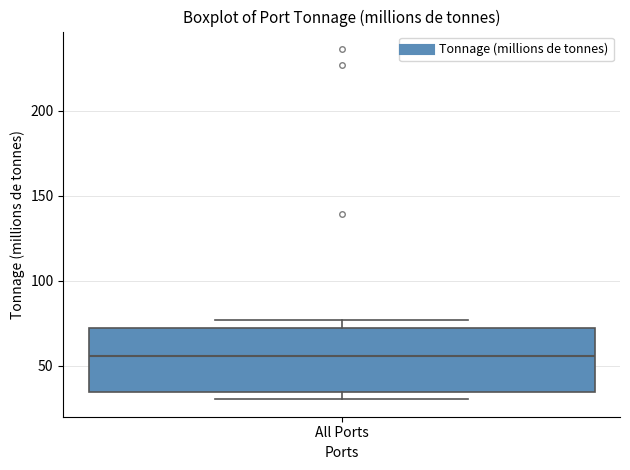

Where does the median line of the box for All Ports sit on the y-axis? The values are not printed on the chart, so give them approximately, as read against the axis.

55